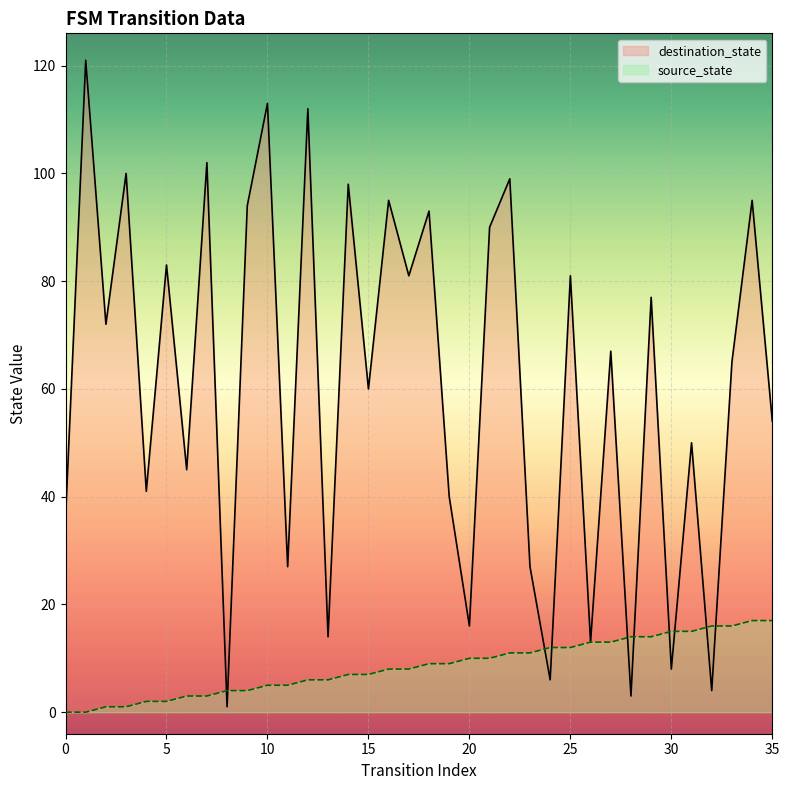

What is the sum of the destination_state values at 28 and 30?

11